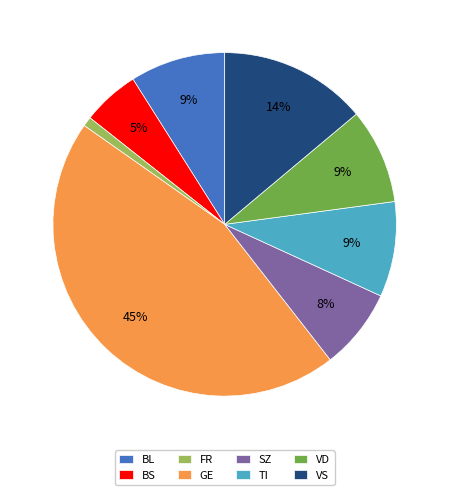

To the nearest percent, what is the average slice percentage?

12%